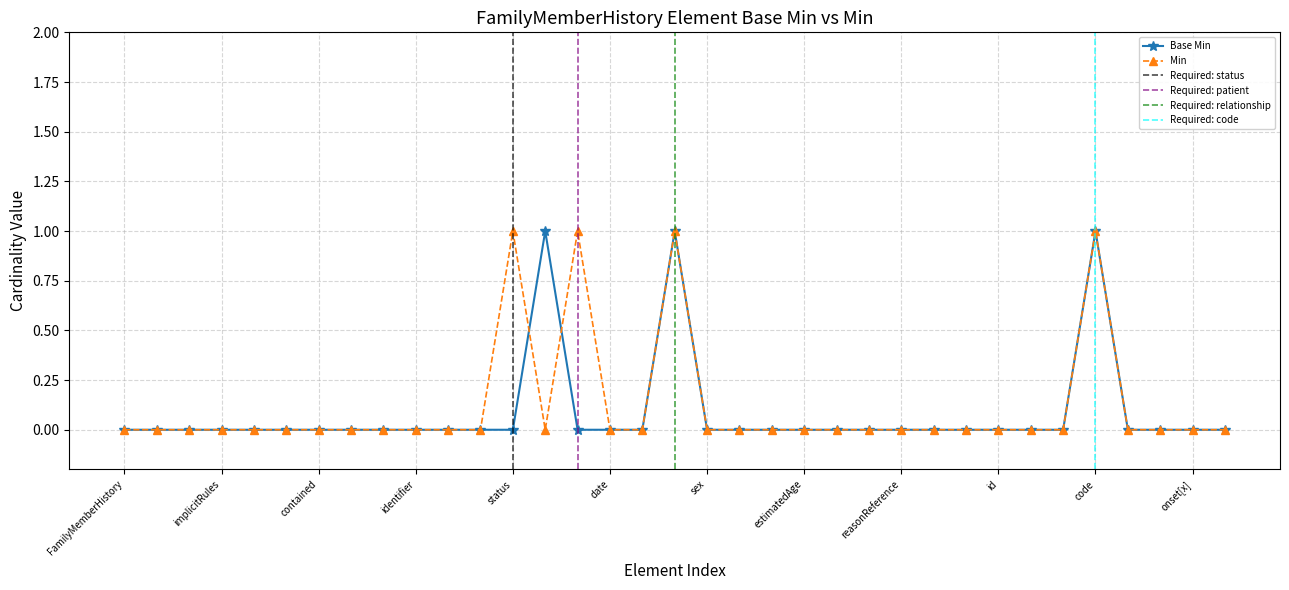

Count the values in the range 0 to 1.

35